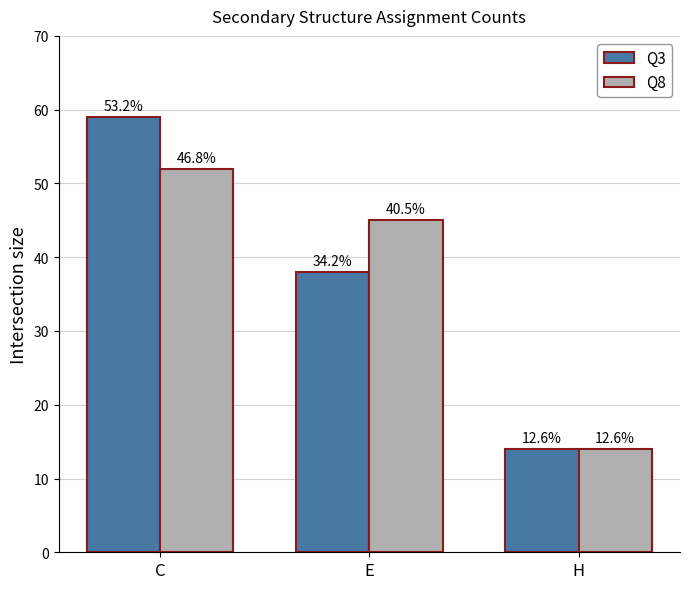

At which label is Q3 closest to 36?

E